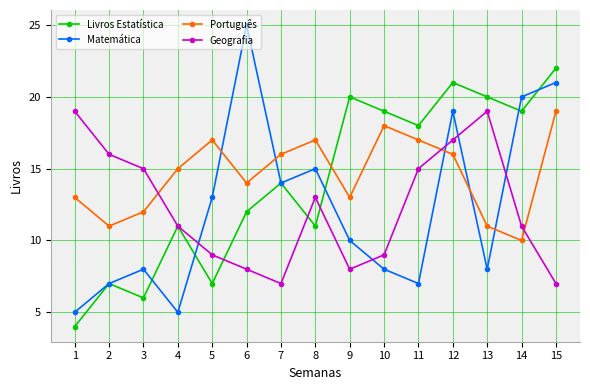

How many intersections are there between Português and Geografia?

3